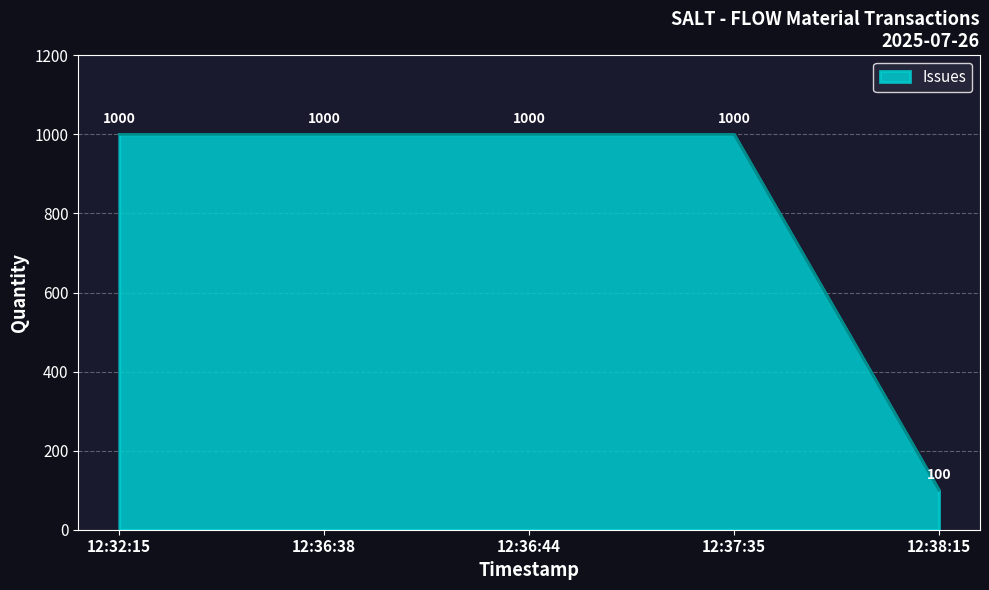

Reading right to left, what are all the values shown in this chart?

100	1000	1000	1000	1000